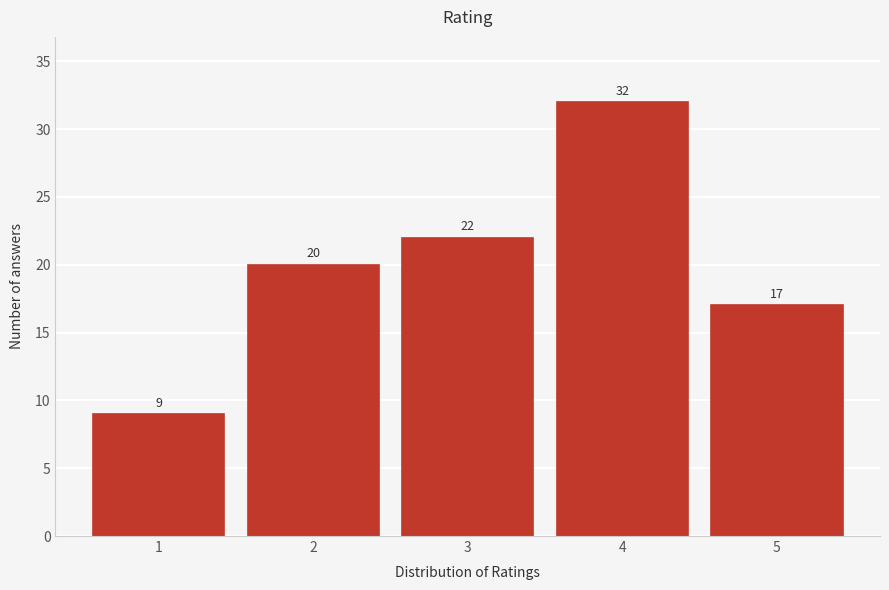

Reading left to right, transcribe all the data shown in this chart.

1=9	2=20	3=22	4=32	5=17